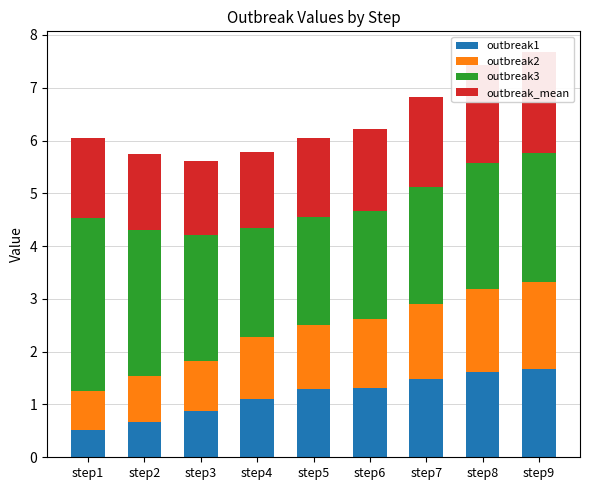

At how many categories does at least one series exceed 2?

9